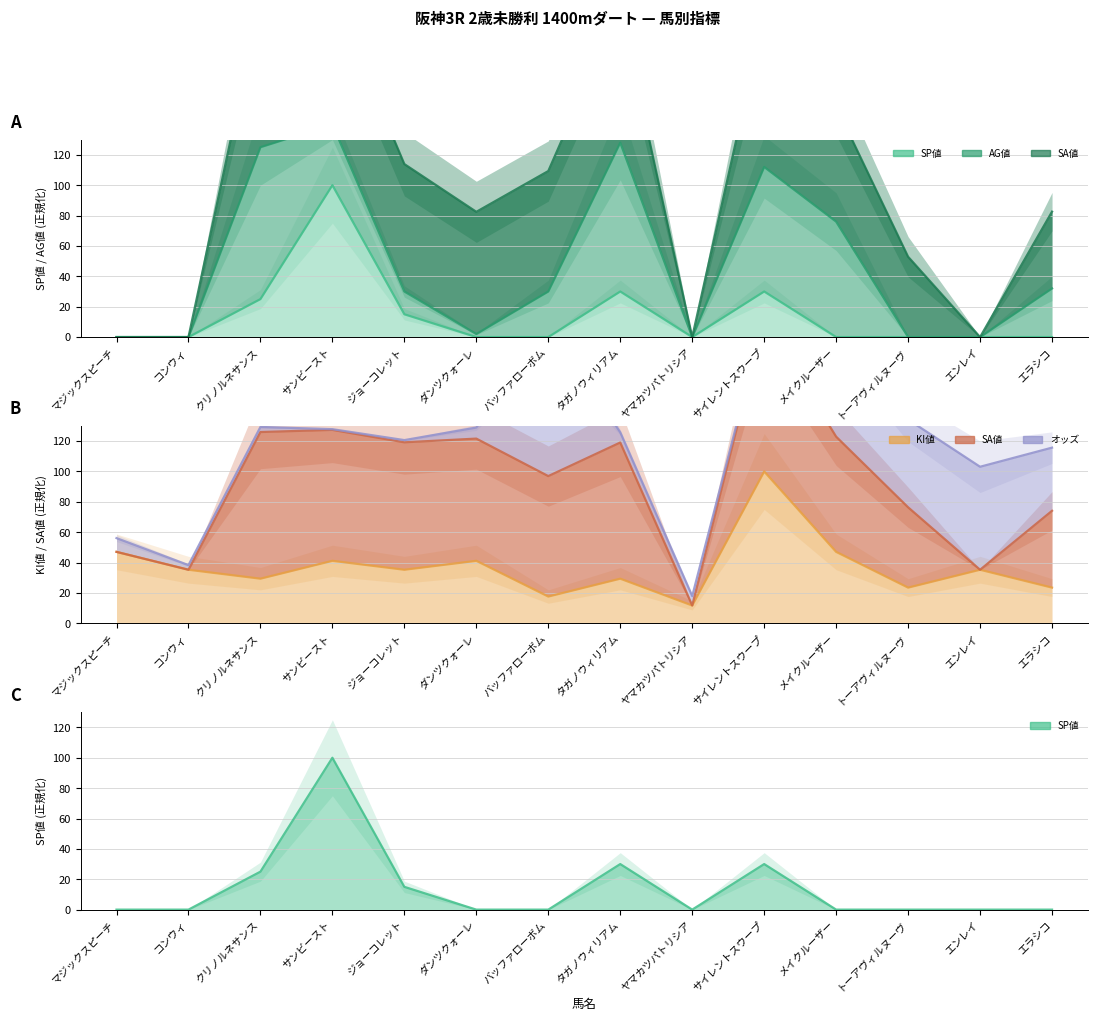

The value of SP値 at エンレイ is 0.0. True or false?

True